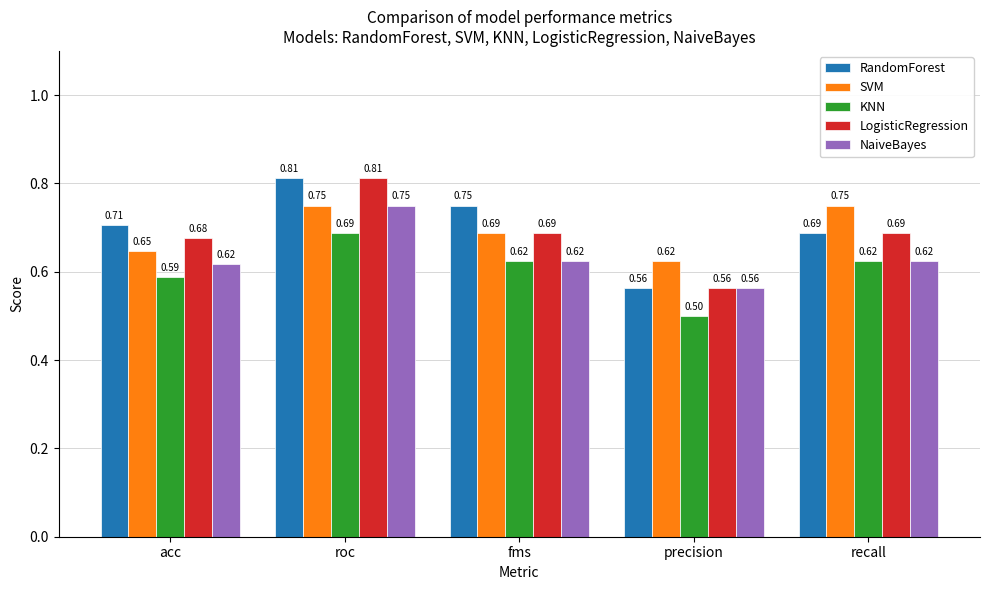

What position from the left is precision?

4